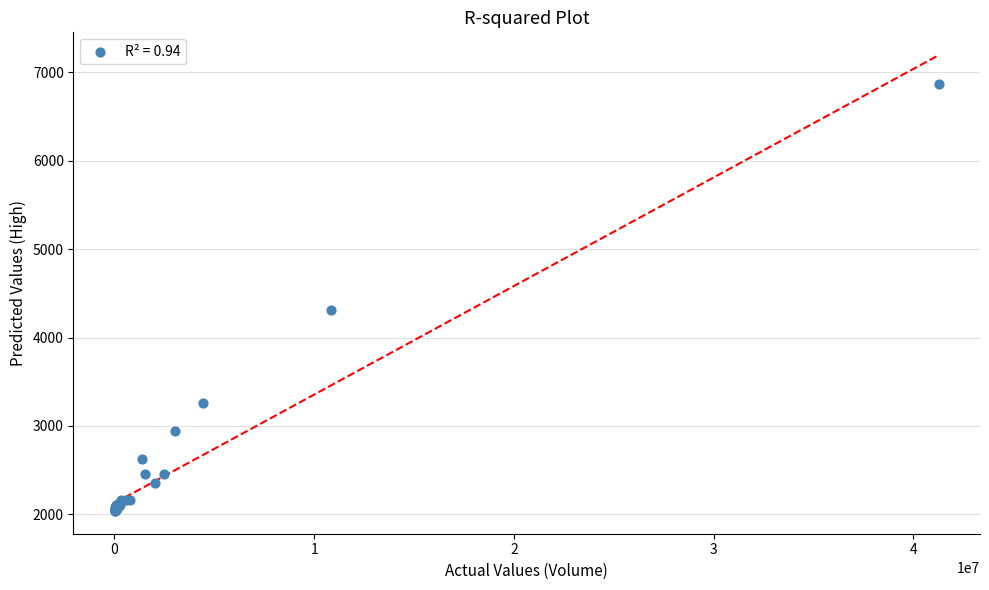

What Y value in the scatter plot is closest to 4450?

4315